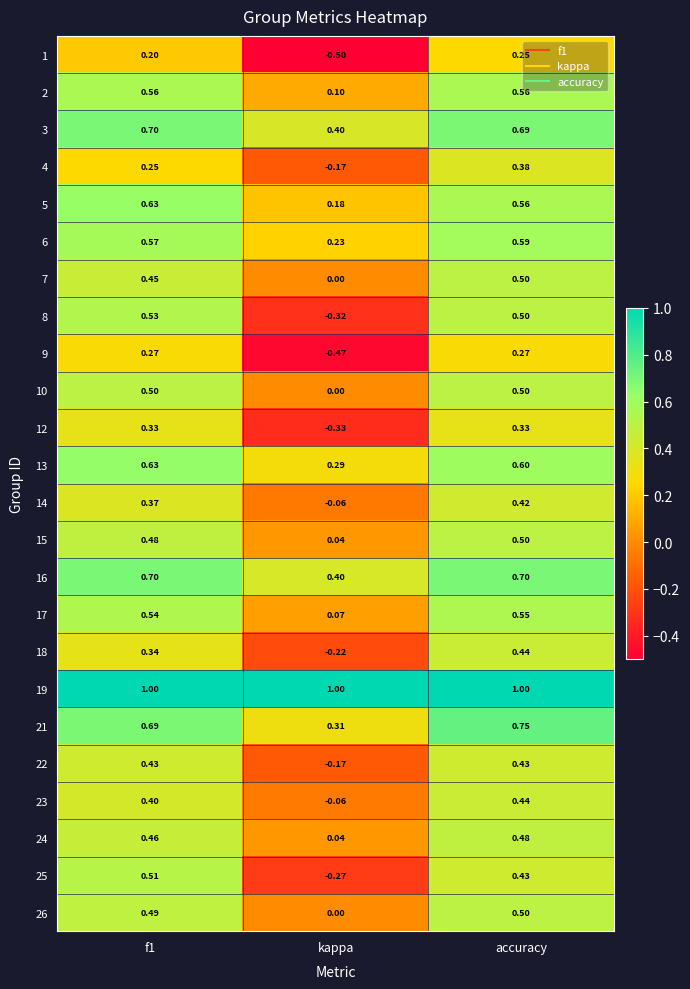

At which label is 10 closest to 0?

kappa